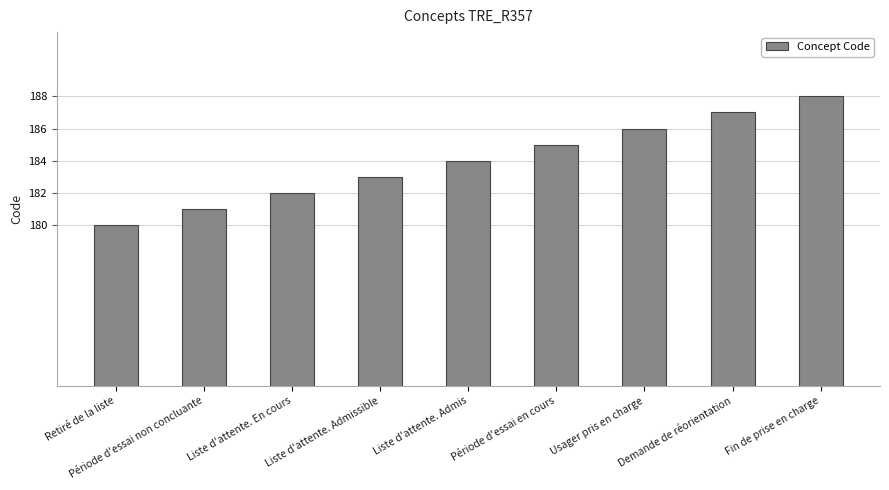

Reading left to right, what are all the values shown in this chart?

Retiré de la liste=180	Période d'essai non concluante=181	Liste d'attente. En cours=182	Liste d'attente. Admissible=183	Liste d'attente. Admis=184	Période d'essai en cours=185	Usager pris en charge=186	Demande de réorientation=187	Fin de prise en charge=188